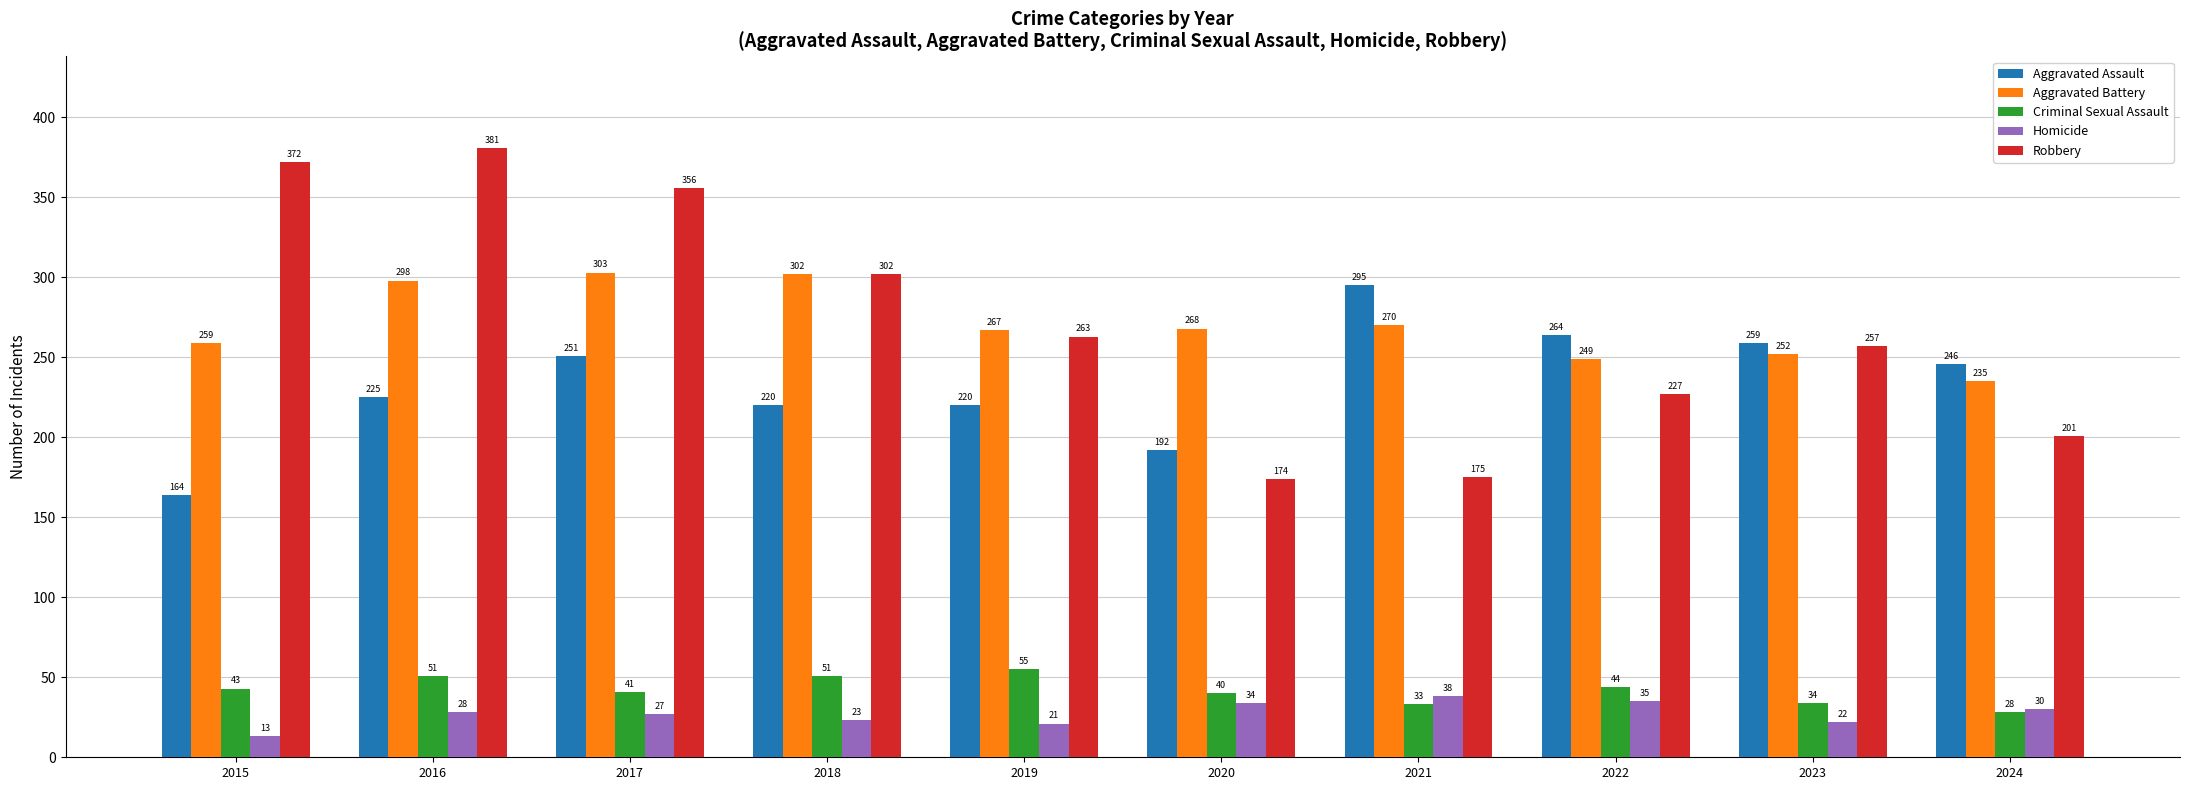

What is the difference between the highest and lowest values at 2015?

359